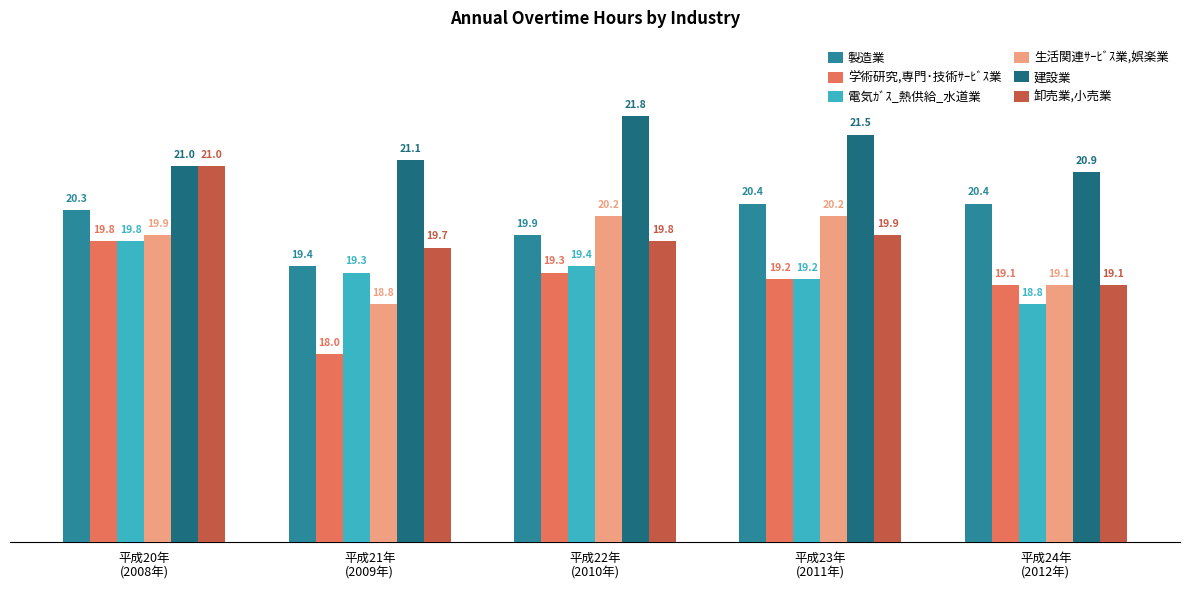

What is the approximate value of 電気ｶﾞｽ_熱供給_水道業 at 平成20年
(2008年)?

19.8